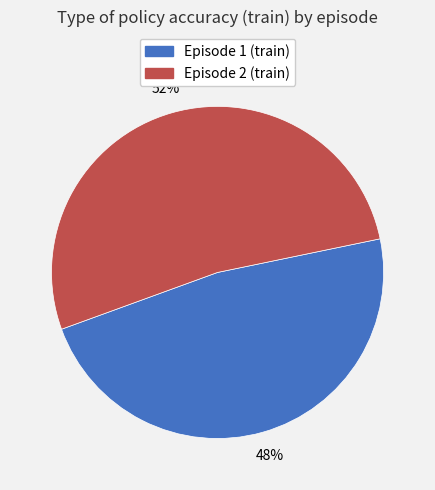

To the nearest percent, what percentage of the pie is Episode 2 (train)?

52%